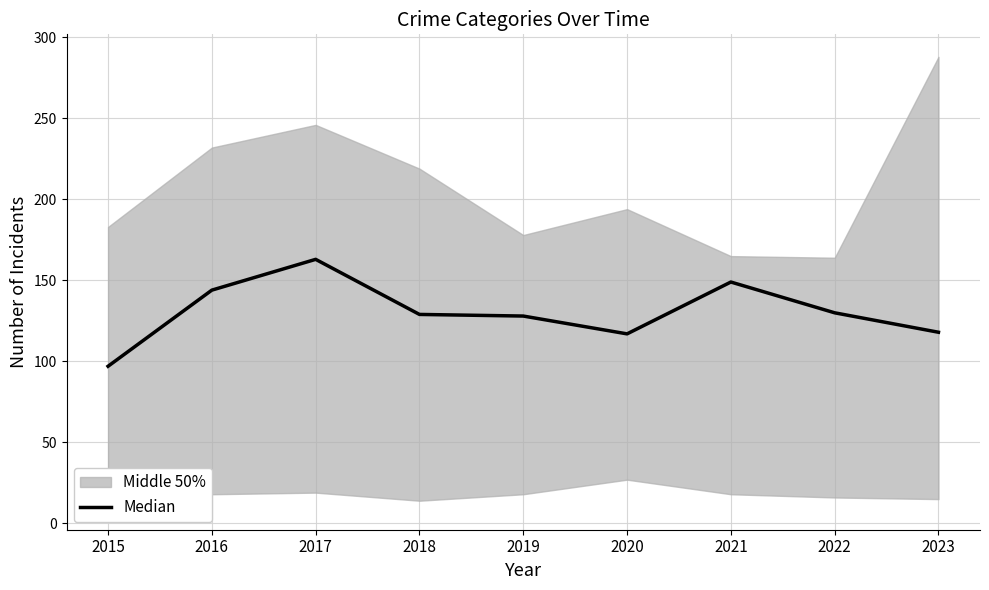

Does the chart display data point markers on the line(s)?

No